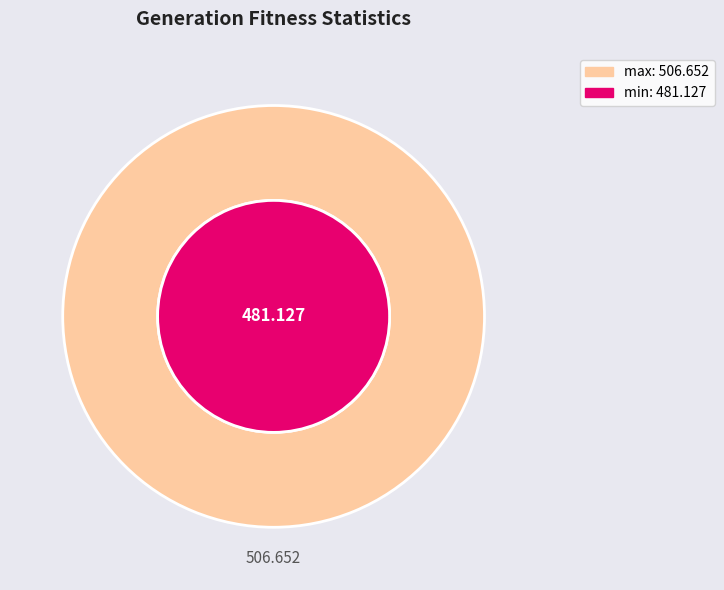

Does gen 1 represent more than half of the total?

No